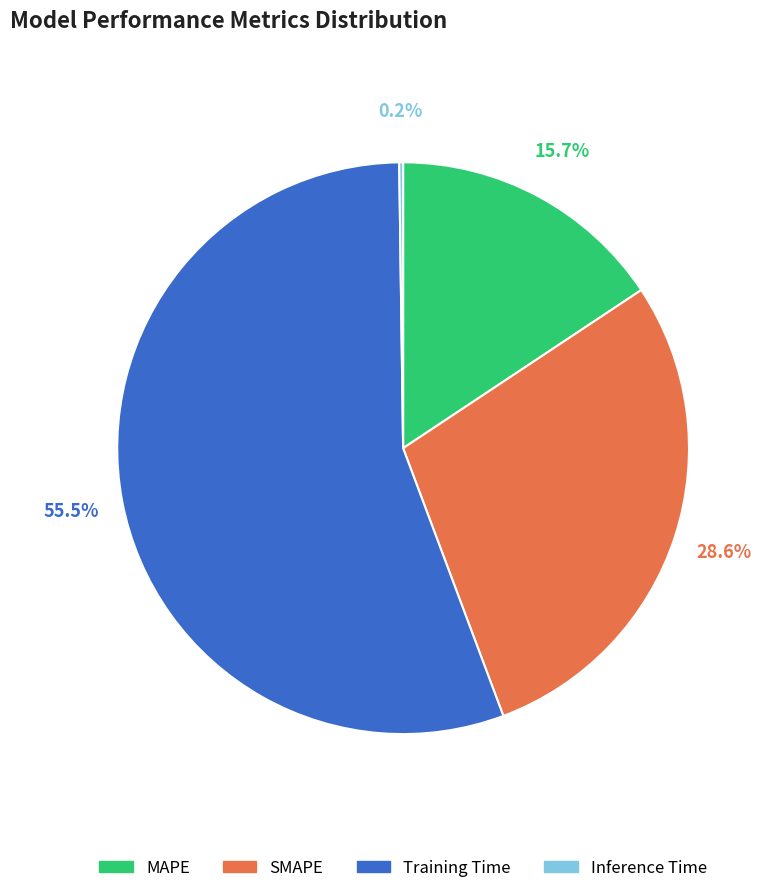

To the nearest percent, what is the difference between the largest and smallest slice percentages?

55%